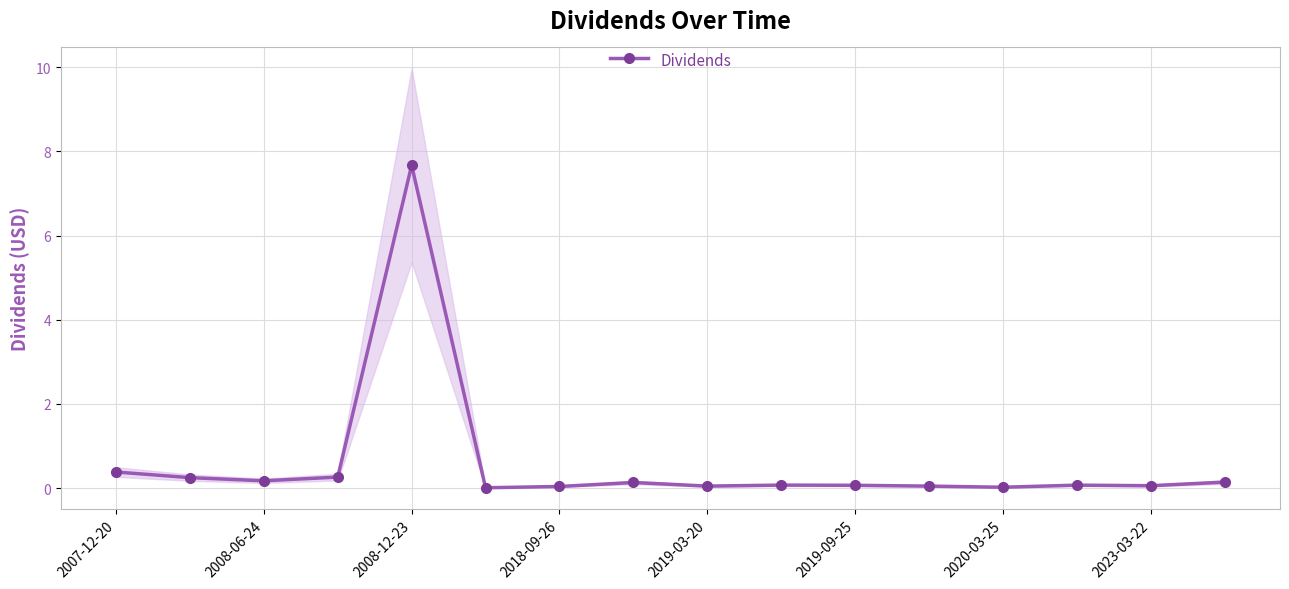

True or false: the data shows 0.2 at 15.

False